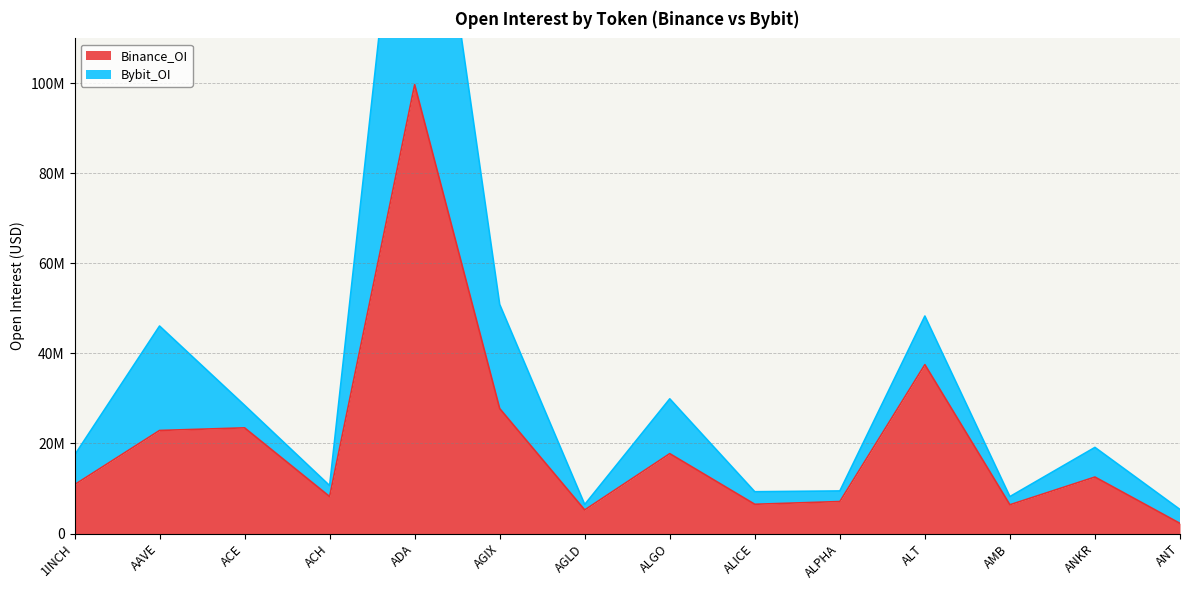

What is the value of the Bybit_OI point at the 5th from the left?

182695720